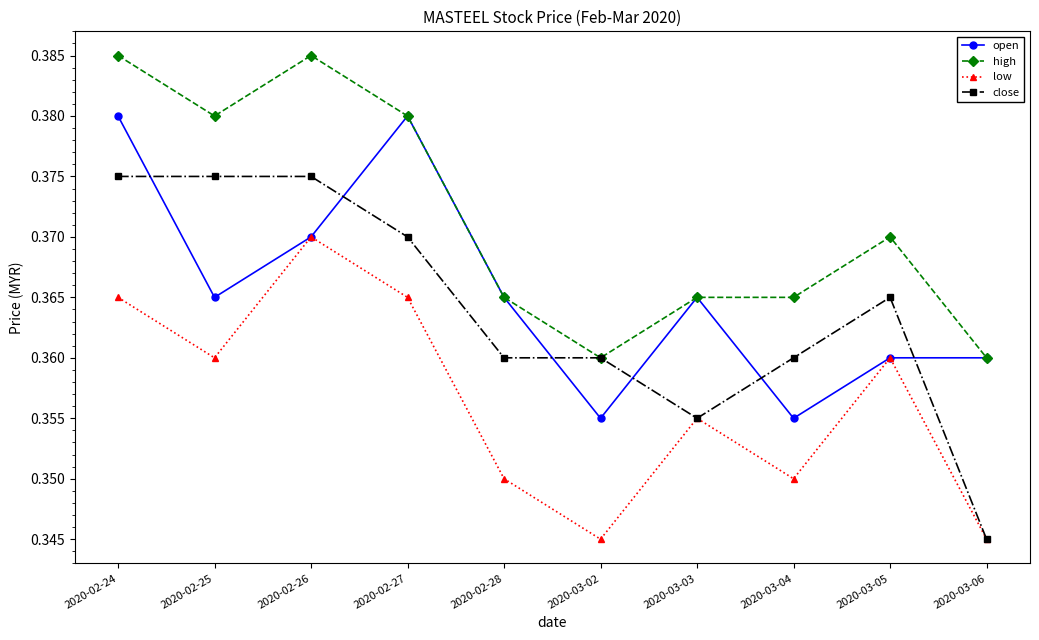

Which series changed the most between 2020-02-27 and 2020-03-02?

open